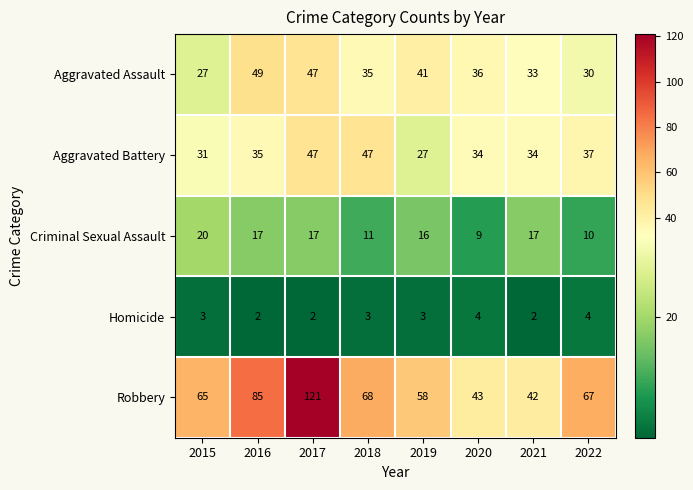

The value of Criminal Sexual Assault at 2017 is 17. True or false?

True